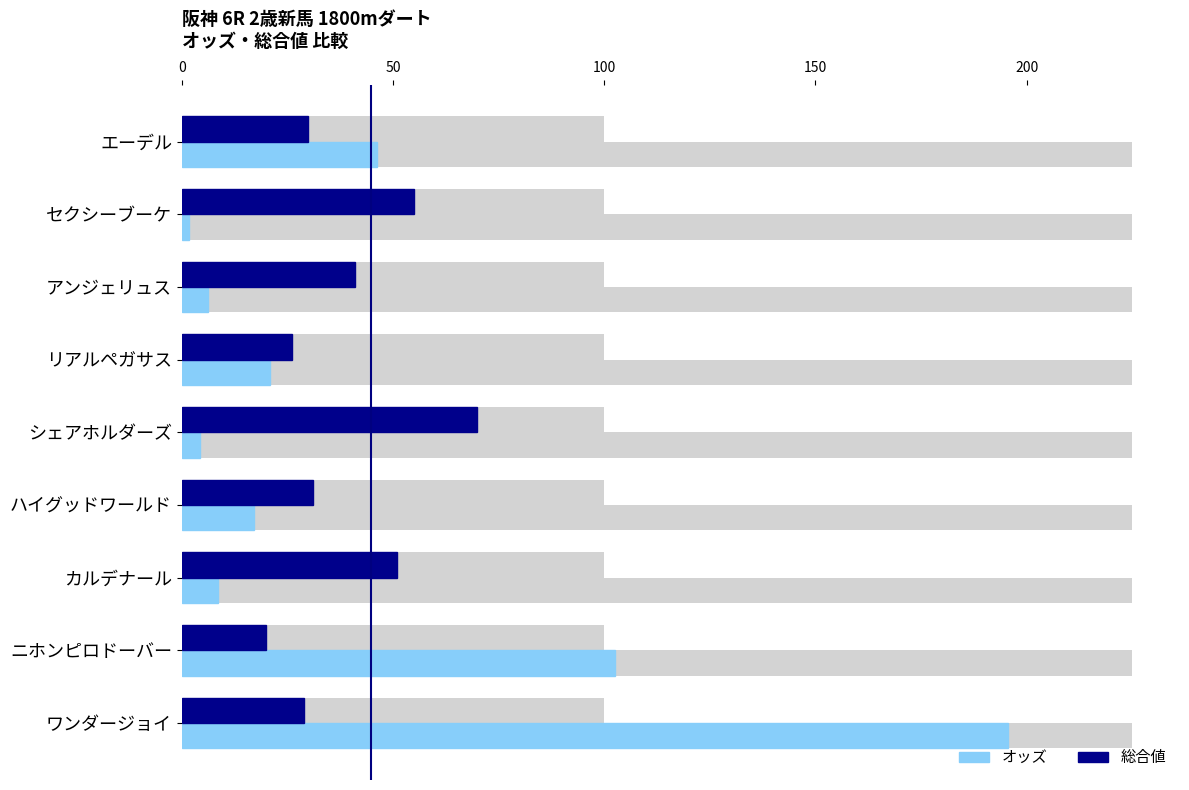

How many bars are there in total?

18